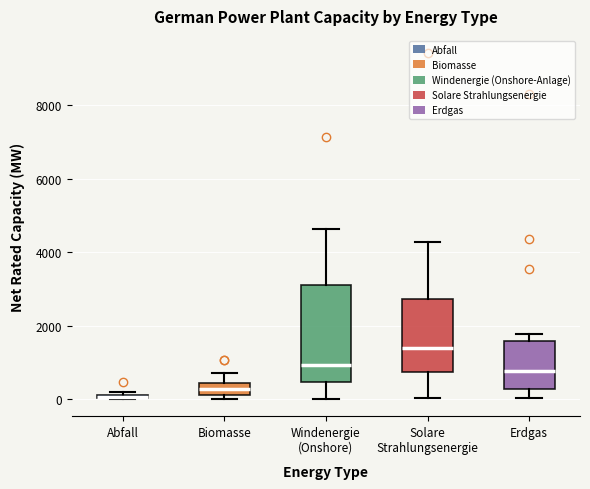

Where is the upper edge of the box for Biomasse on the y-axis? The values are not printed on the chart, so give them approximately, as read against the axis.

400